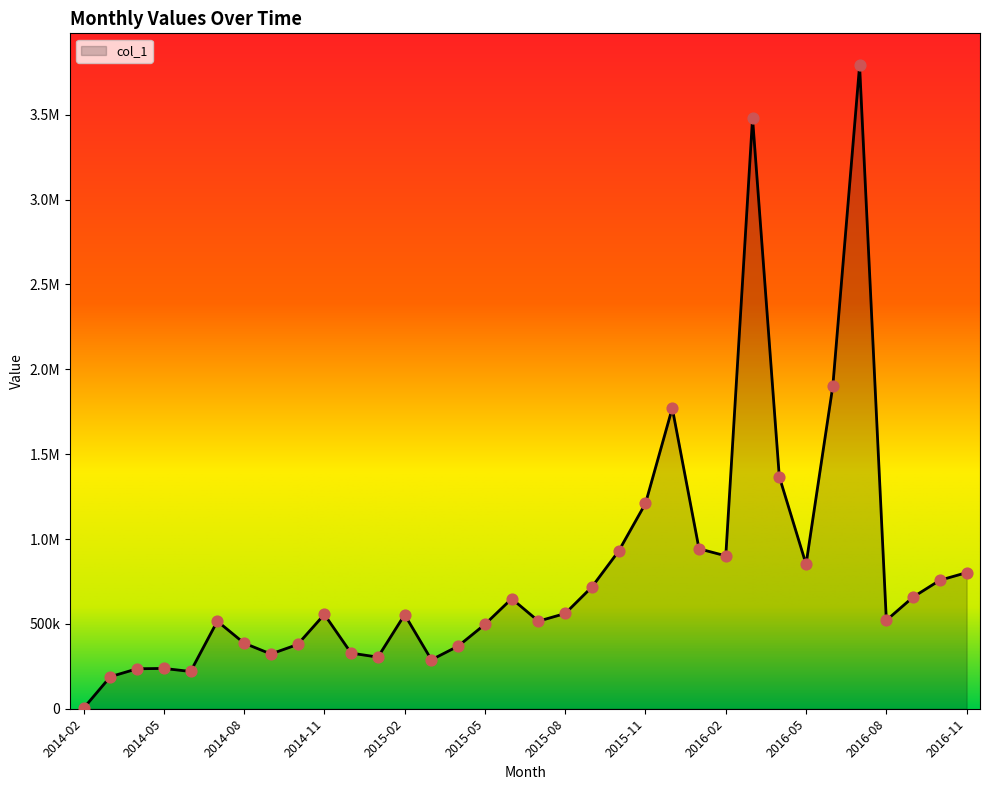

Does the chart have visible grid lines?

No